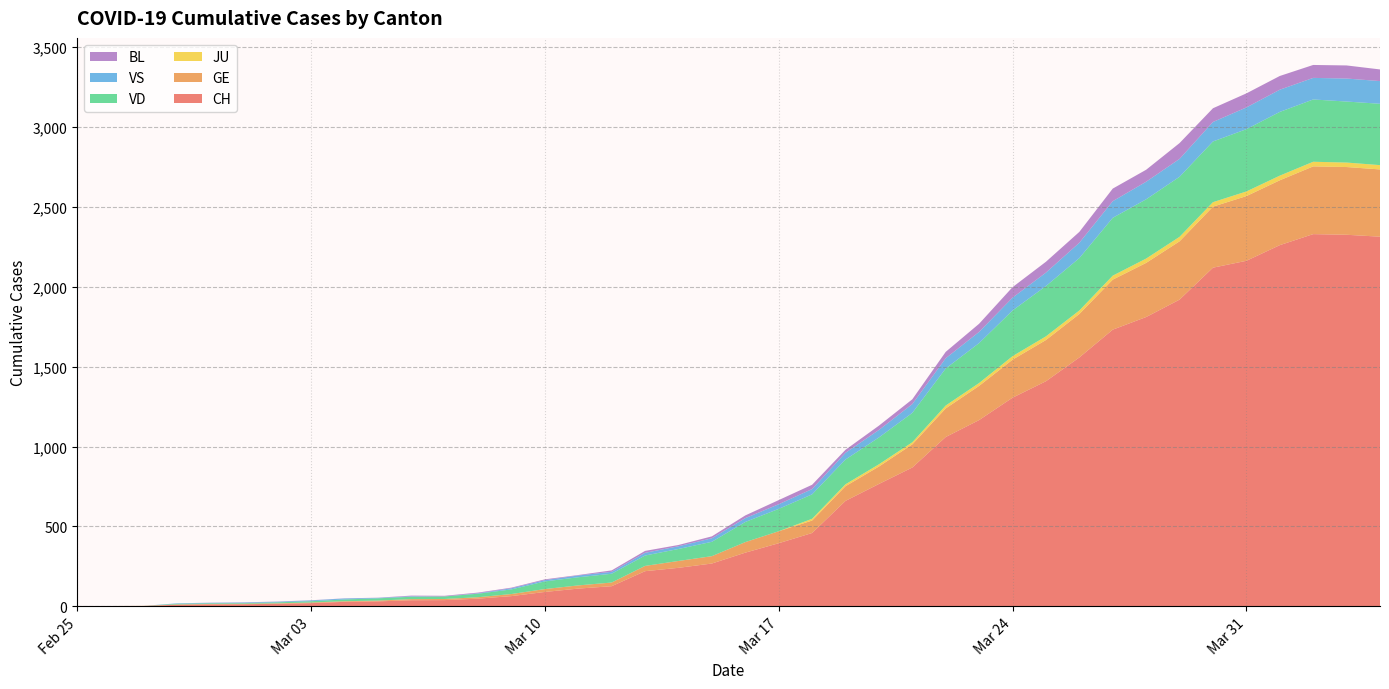

Reading left to right, what are all the values shown in this chart?

CH: 0	1	2	10	12	13	16	20	28	31	38	39	48	64	90	111	126	220	241	268	336	395	459	660	766	869	1060	1166	1306	1409	1558	1732	1811	1920	2120	2163	2261	2330	2326	2314
GE: 0	1	1	2	3	3	3	4	4	5	7	7	9	13	18	20	23	33	43	46	66	75	78	92	109	145	179	214	238	258	272	313	339	365	382	405	406	424	424	421
JU: 0	0	0	0	0	0	0	0	0	0	0	0	0	0	0	0	0	0	0	0	0	0	11	12	14	13	18	18	22	23	22	25	27	28	28	29	29	29	28	27
VD: 0	0	0	4	4	4	6	8	11	14	15	16	22	29	48	51	55	65	75	90	126	140	153	155	168	184	232	250	286	315	328	362	371	376	380	390	399	390	382	384
VS: 0	0	0	3	3	4	4	5	6	3	3	0	3	7	8	11	12	17	17	22	24	29	33	42	47	55	64	70	80	84	96	104	110	112	122	136	139	135	144	142
BL: 0	0	0	0	1	1	1	1	1	1	4	4	4	4	5	3	9	12	8	12	17	26	27	19	27	30	40	51	66	68	68	79	75	99	86	88	86	81	82	73